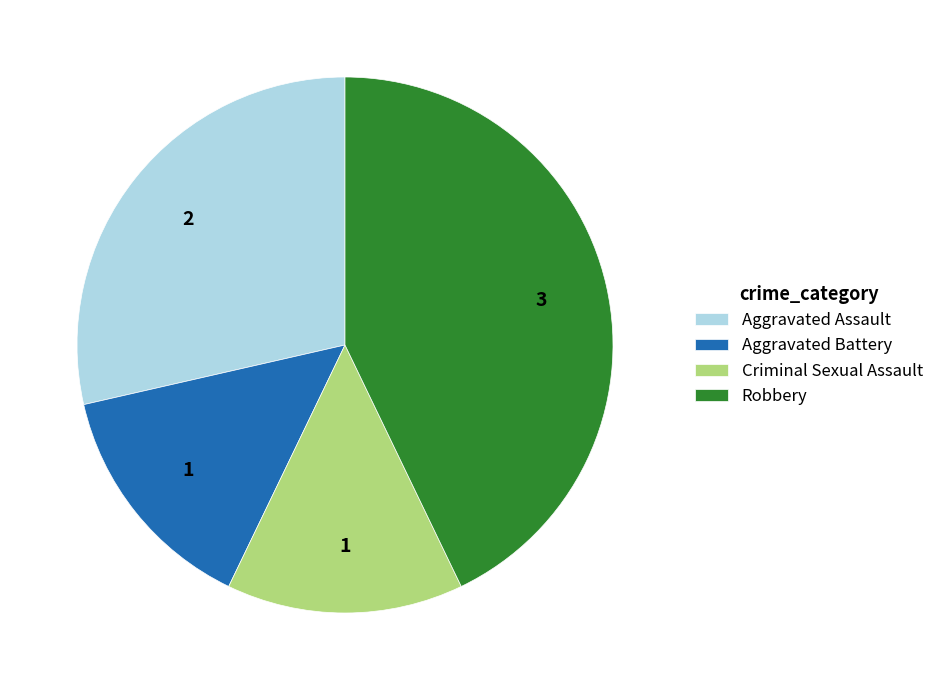

True or false: Aggravated Assault accounts for 29% of the total.

True